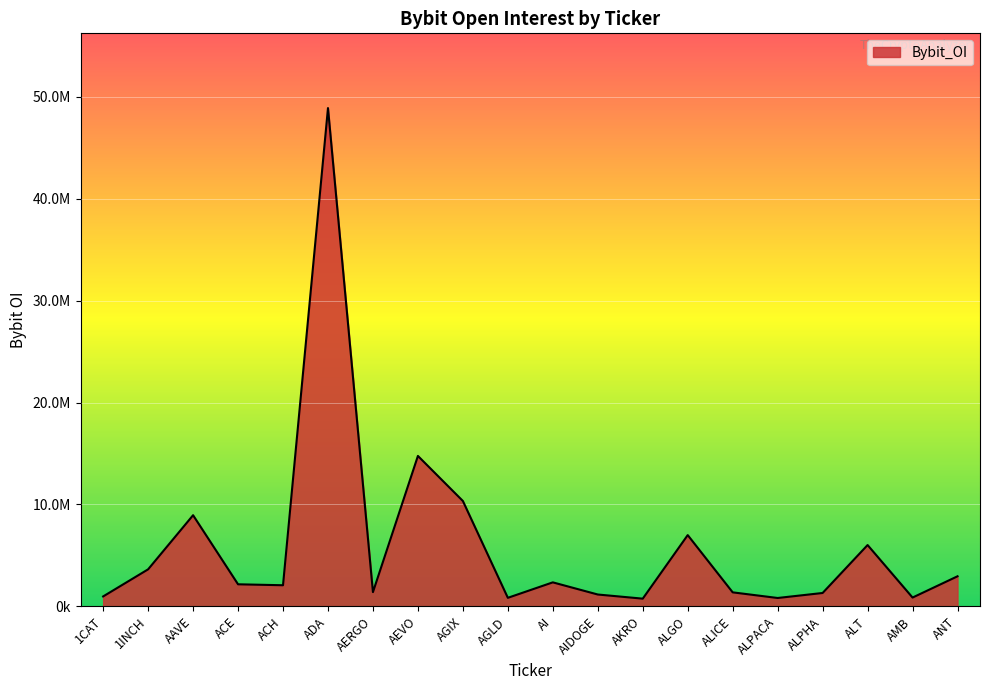

Rank the categories by value from lowest to highest.

AKRO, ALPACA, AGLD, AMB, 1CAT, AIDOGE, ALPHA, ALICE, AERGO, ACH, ACE, AI, ANT, 1INCH, ALT, ALGO, AAVE, AGIX, AEVO, ADA